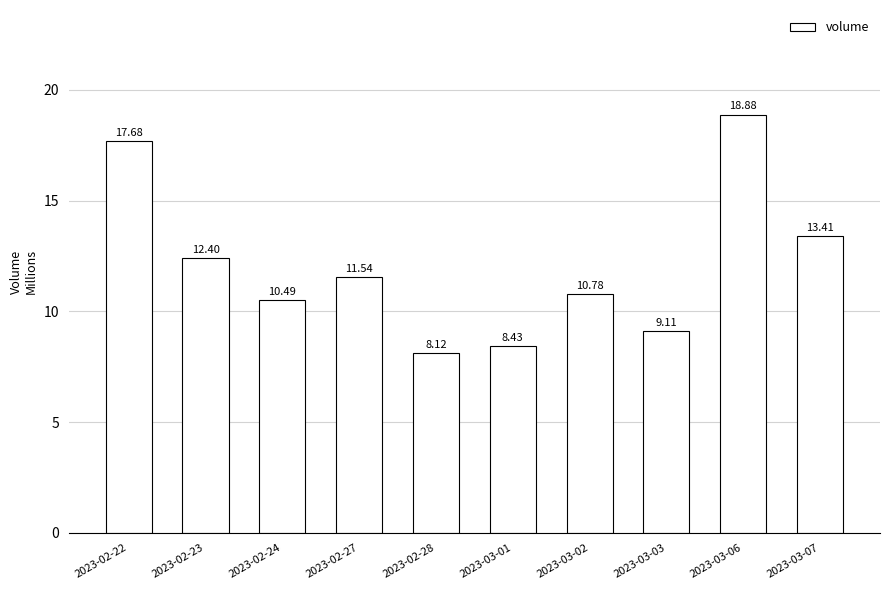

Which has a higher value, 2023-03-02 or 2023-02-22?

2023-02-22